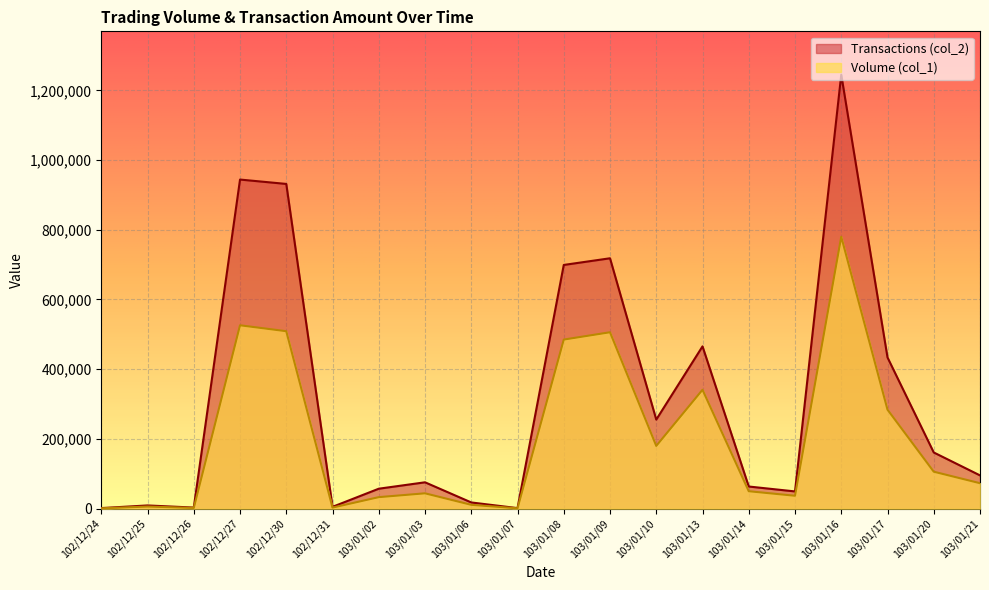

Count the number of data series in this chart.

2